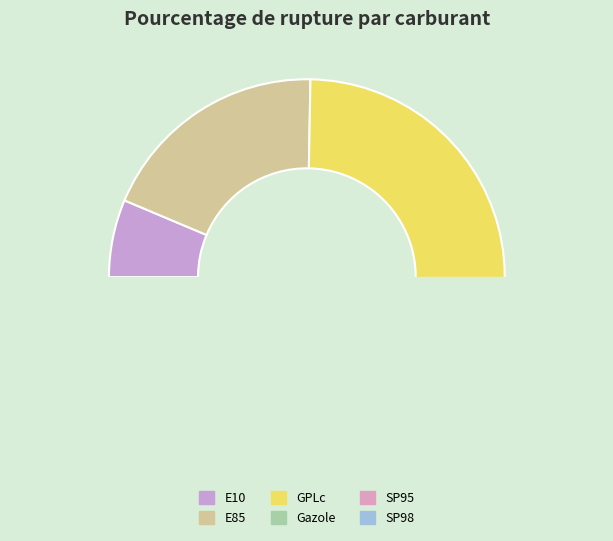

What is the smallest slice in the pie chart?

Gazole